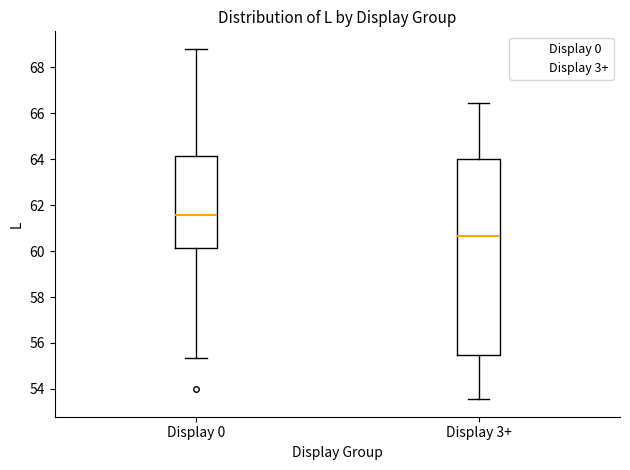

Comparing the boxes themselves (not the whiskers), which one is the tallest?

Display 3+